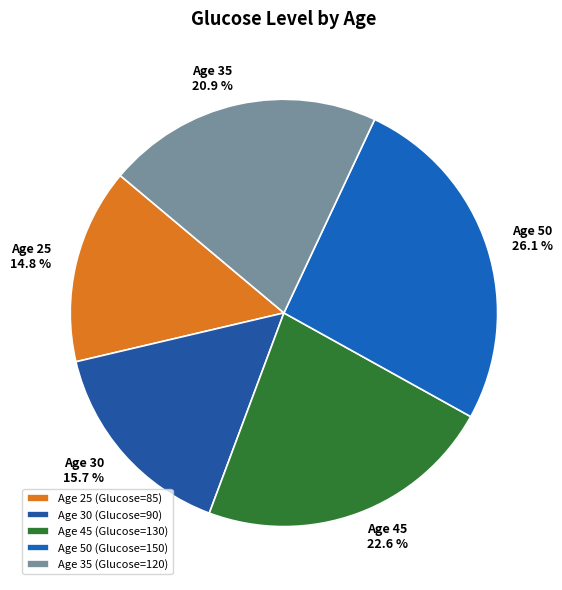

Combined, do Age 35 and Age 25 account for over 50%?

No